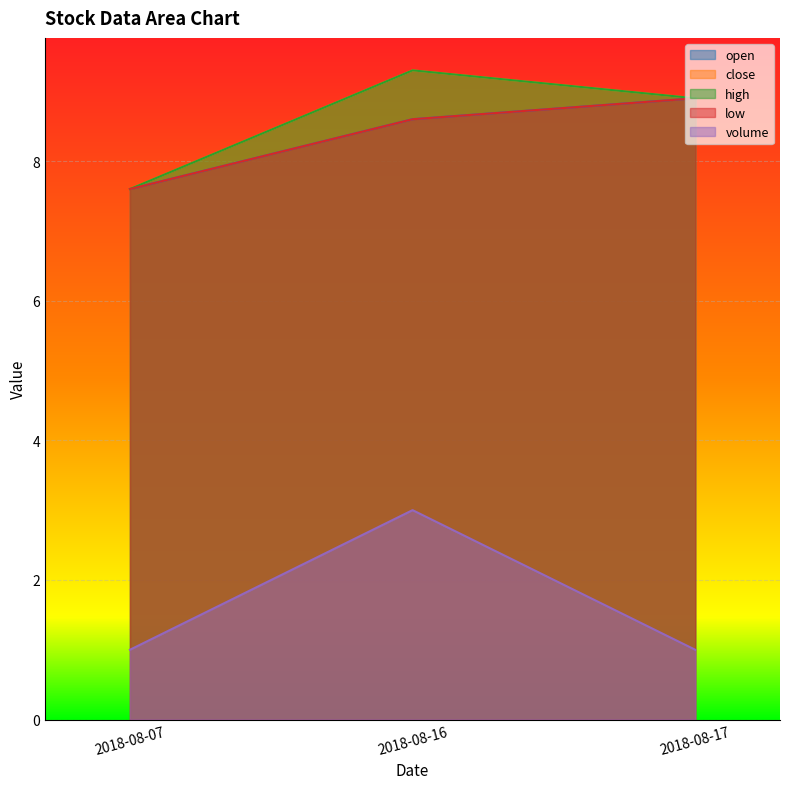

What is the highest value of the close series?

9.3